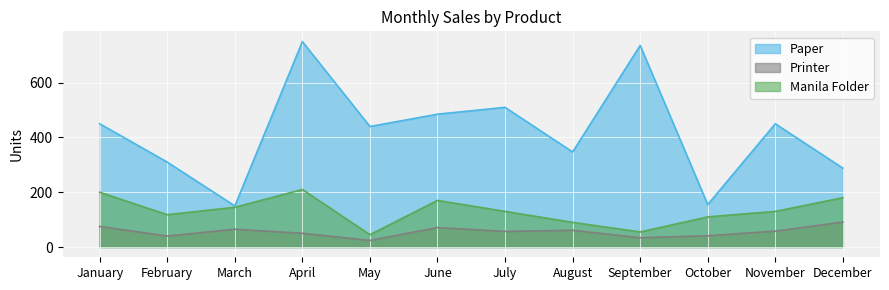

At which category does Printer reach its first local valley?

February